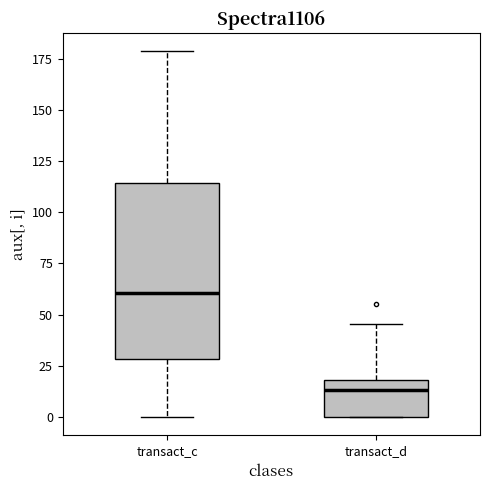

Reading left to right, read every box against the y-axis: the position of its median line, the range the box covers, and the ends of its whiskers. The values are not printed on the chart, so give them approximately, as read against the axis.

transact_c: median 60, box 30 to 115, whiskers 0 to 180
transact_d: median 15, box 0 to 20, whiskers 0 to 45